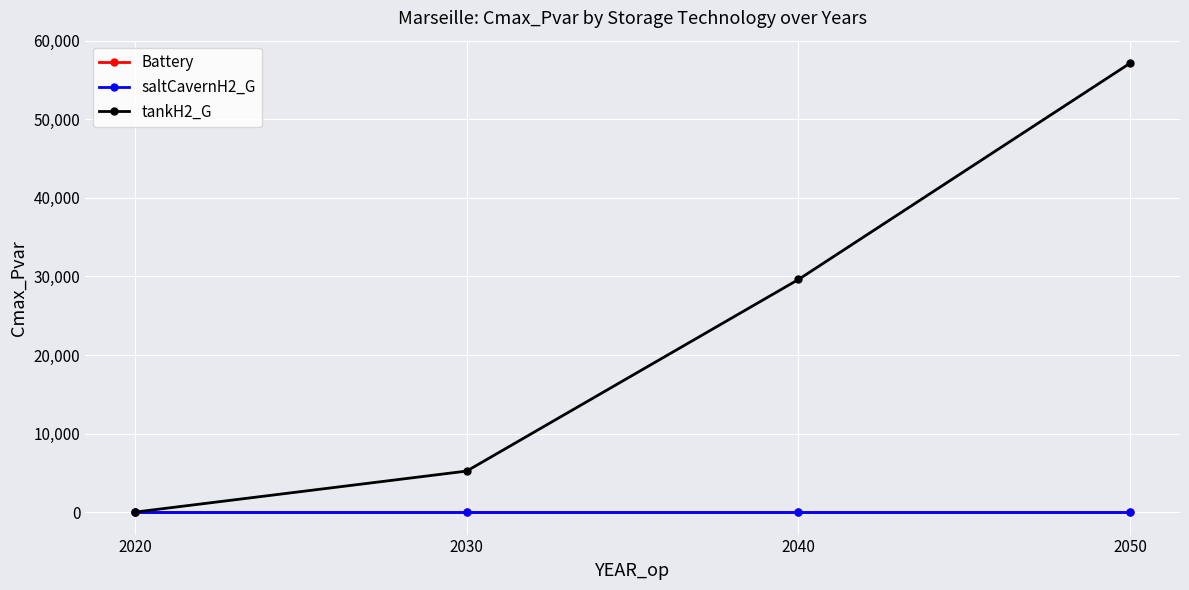

Rank the series by their maximum value, from highest to lowest.

tankH2_G, Battery, saltCavernH2_G